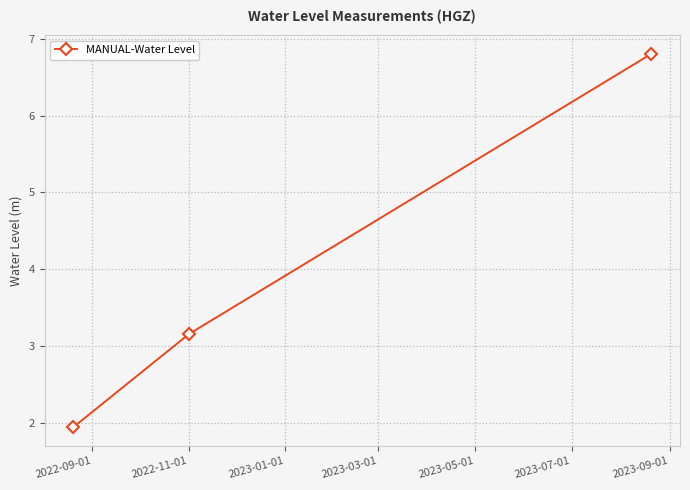

What is the maximum value shown in the chart?

6.8